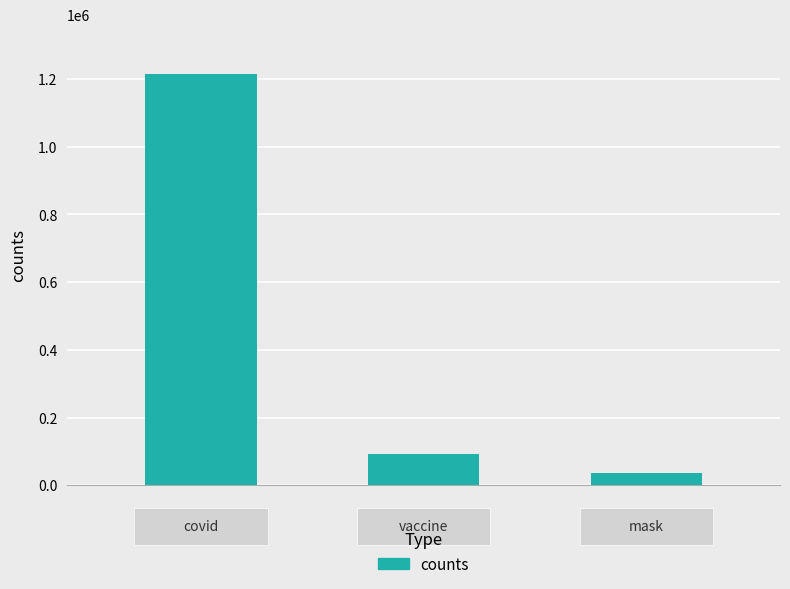

What is the average value?

448308